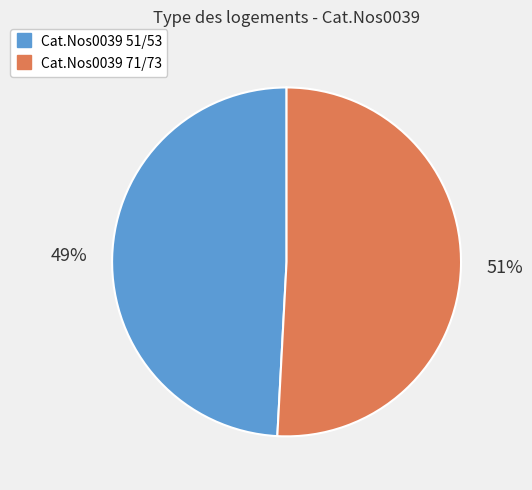

How many slices are in this pie chart?

2